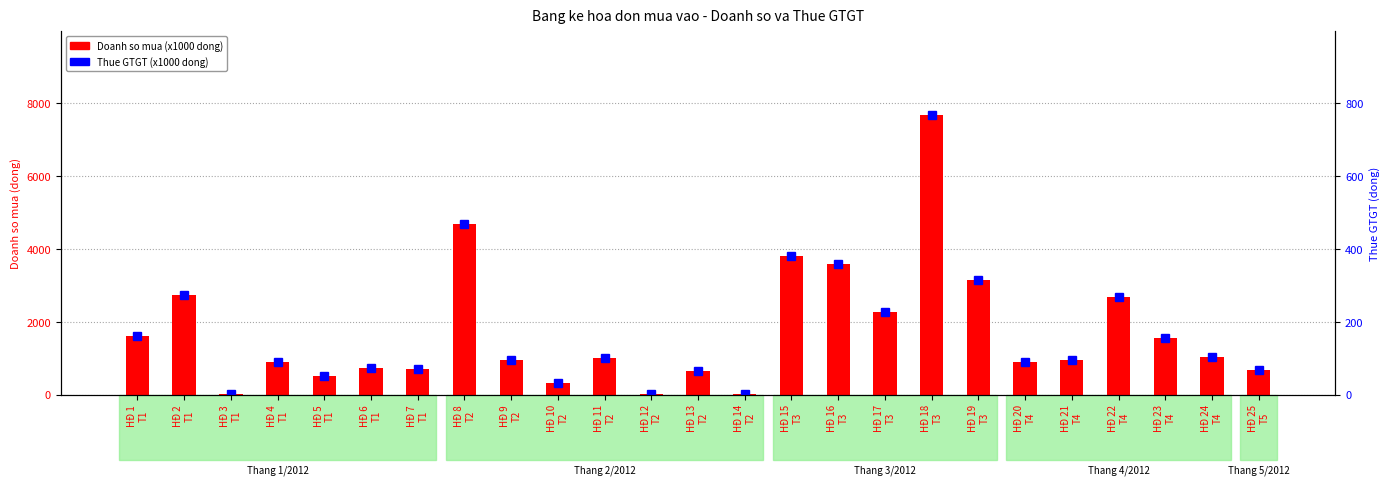

What is the total value across all series at HĐ 6
T1?

802